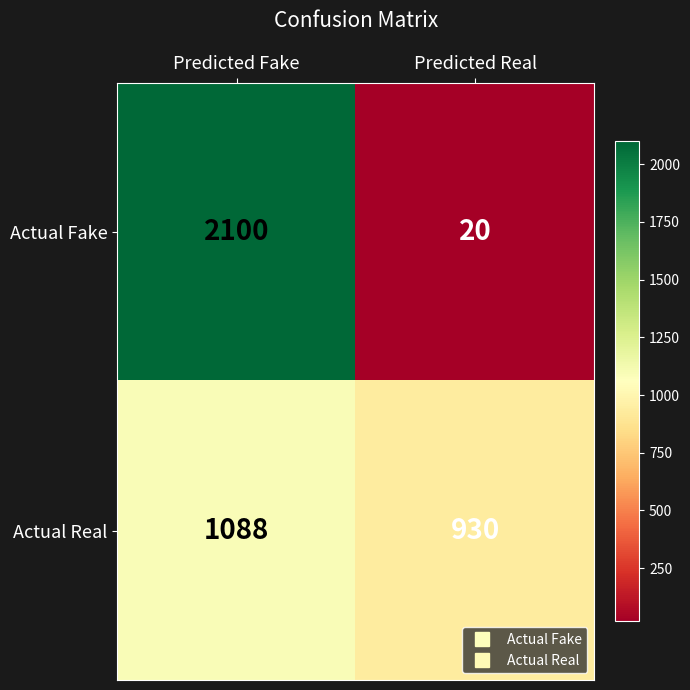

What is the average value of the Actual Real series?

1009